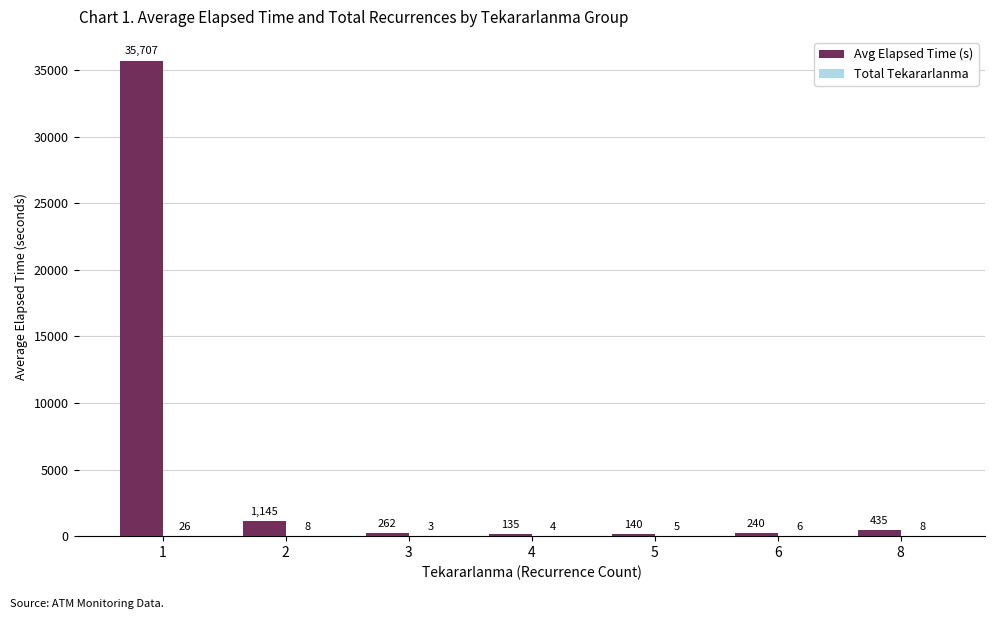

Between 5 and 8, which series saw the biggest shift?

Avg Elapsed Time (s)